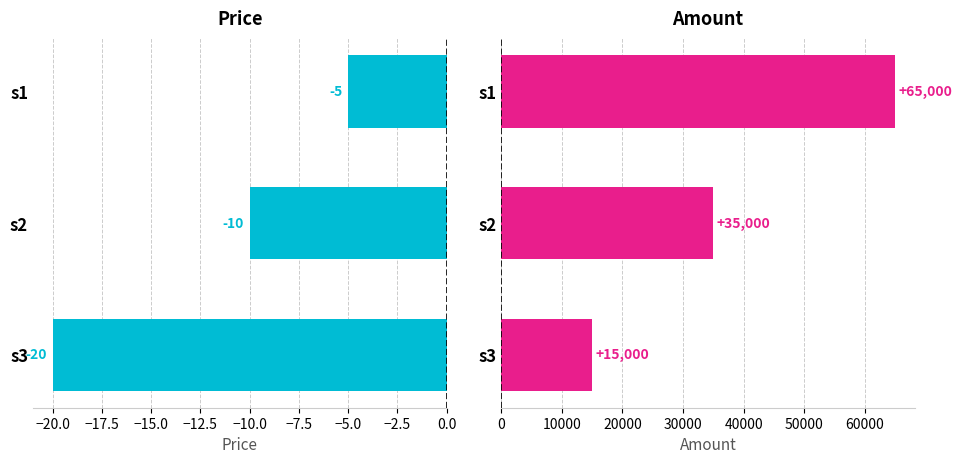

How many values in the Price series are below -10?

1